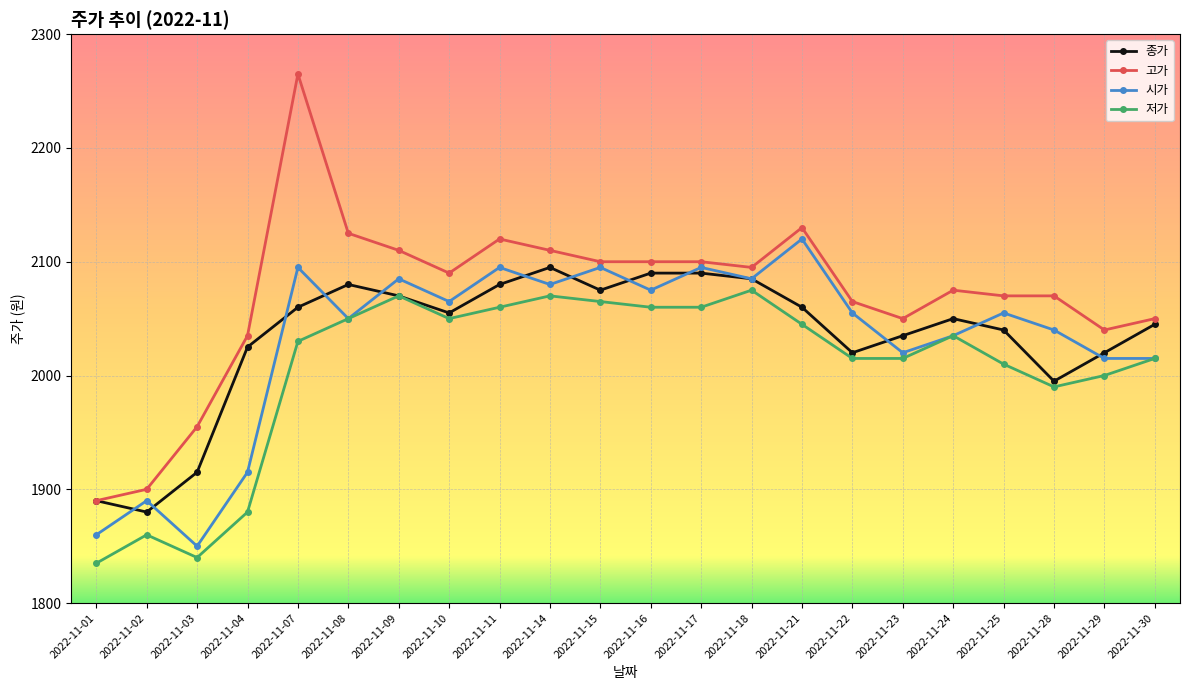

Is it true that 시가 equals 2065 at 2022-11-10?

True